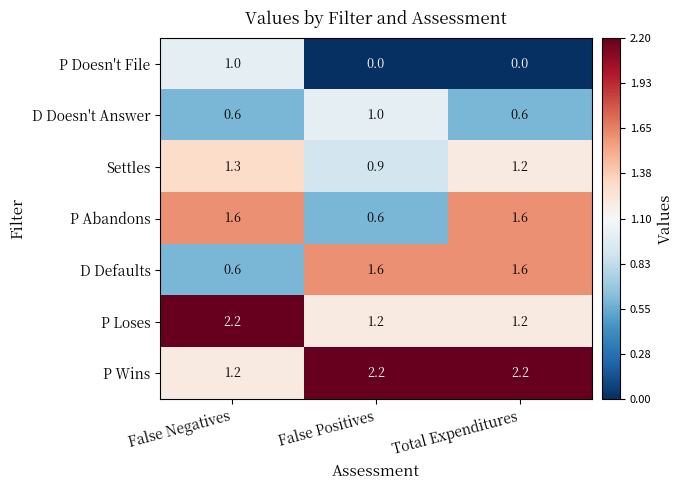

What is the spread (max minus min) of values at False Negatives?

1.6